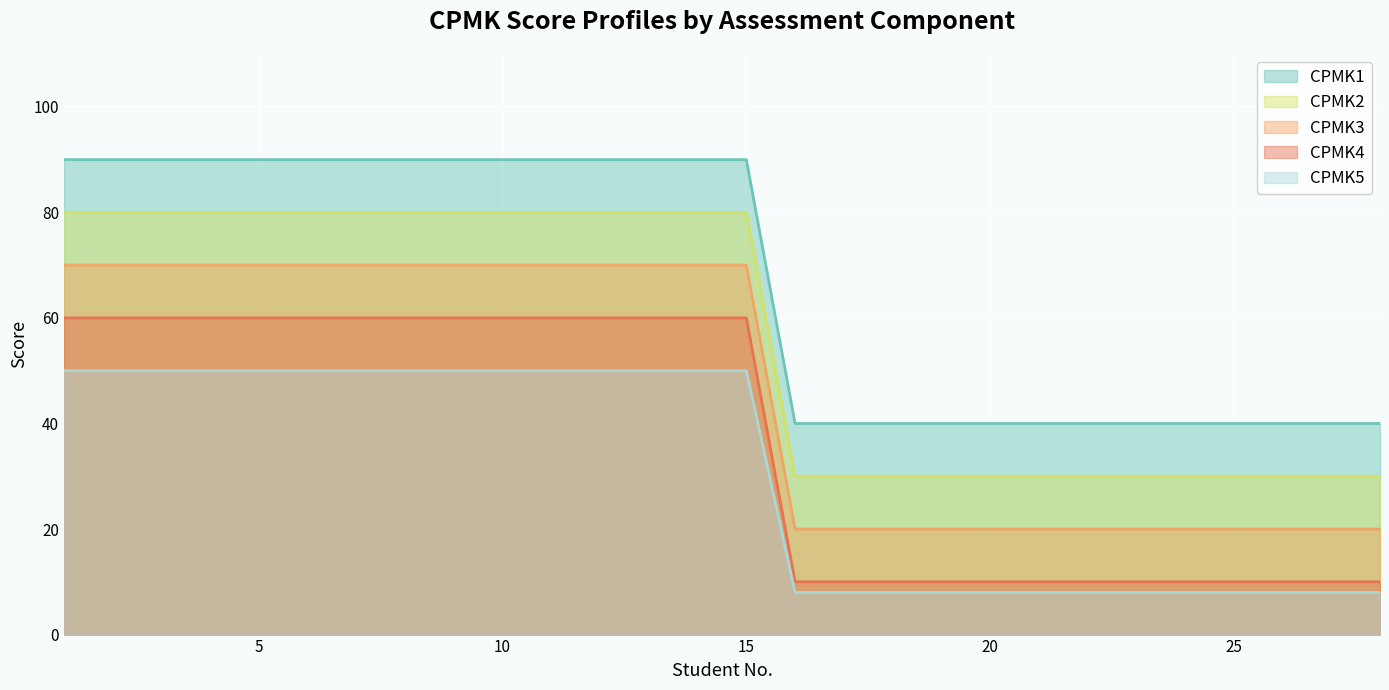

At which label does CPMK1 reach its peak?

1